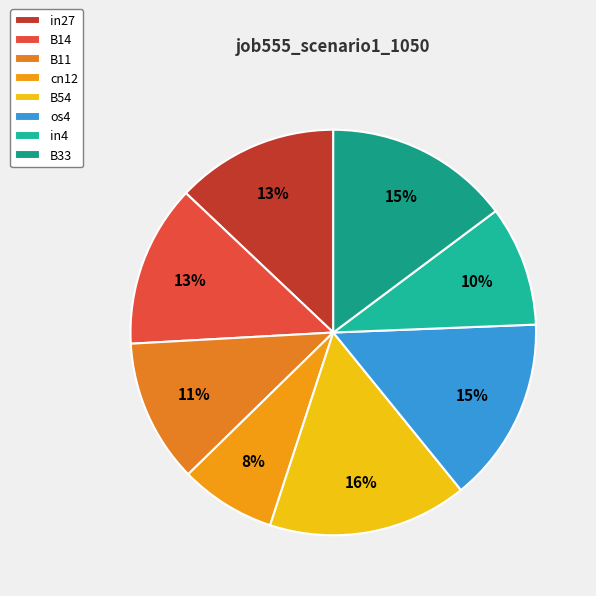

The in27 slice represents 13% of the pie. True or false?

True